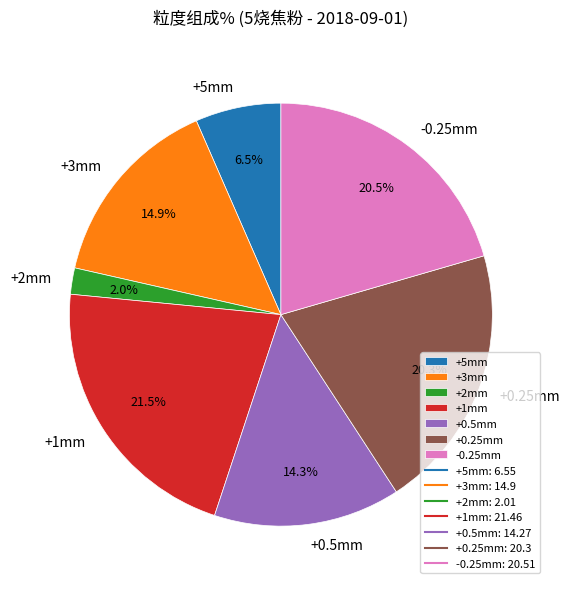

What is the ratio of the value at +3mm to the value at +0.5mm?

1.0